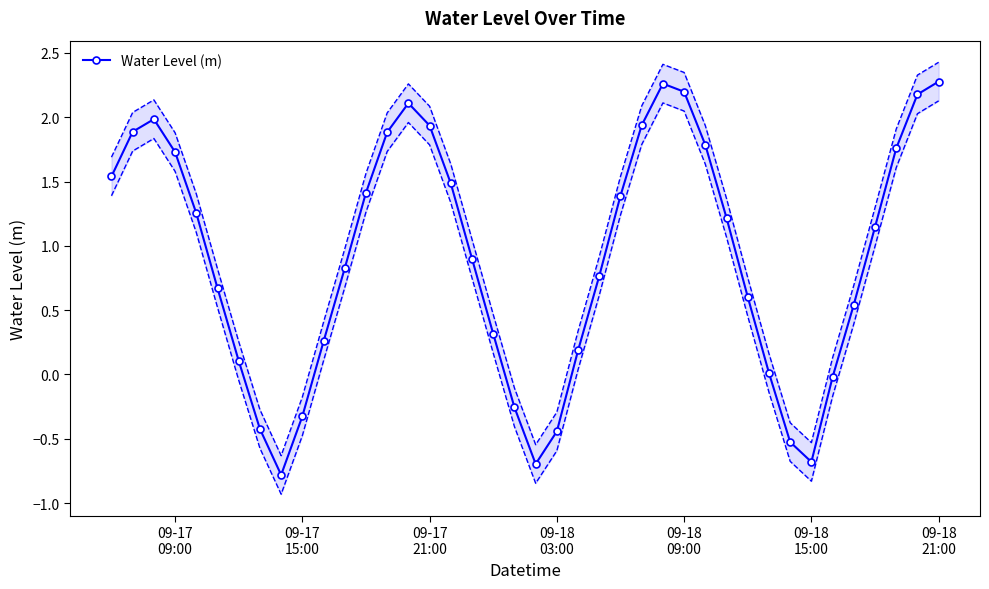

How many lines are shown in the chart?

1